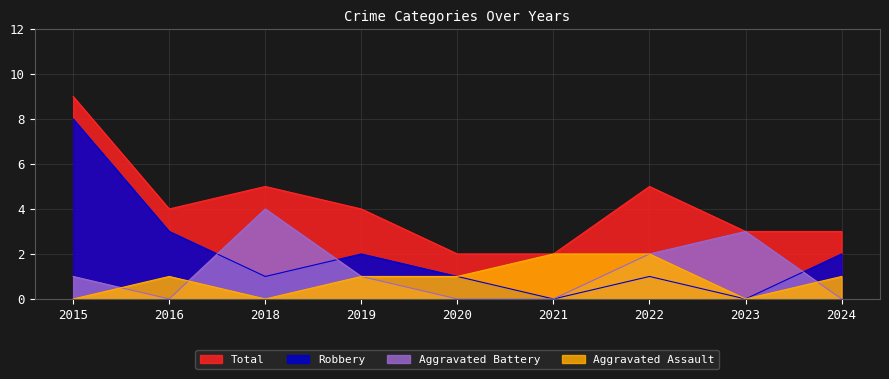

How many Aggravated Assault values are between 0 and 1?

7